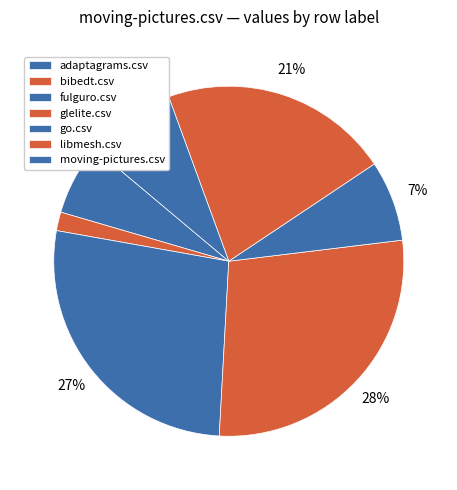

How many slices are in this pie chart?

7